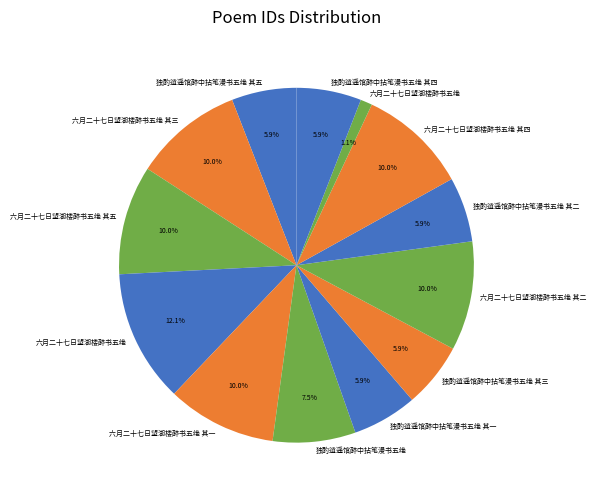

Rank the categories by value from lowest to highest.

六月二十七日望湖楼醉书五绝, 独酌逍遥馆醉中拈笔漫书五绝 其一, 独酌逍遥馆醉中拈笔漫书五绝 其二, 独酌逍遥馆醉中拈笔漫书五绝 其三, 独酌逍遥馆醉中拈笔漫书五绝 其四, 独酌逍遥馆醉中拈笔漫书五绝 其五, 独酌逍遥馆醉中拈笔漫书五绝, 六月二十七日望湖楼醉书五绝 其一, 六月二十七日望湖楼醉书五绝 其二, 六月二十七日望湖楼醉书五绝 其三, 六月二十七日望湖楼醉书五绝 其四, 六月二十七日望湖楼醉书五绝 其五, 六月二十七日望湖楼醉书五绝